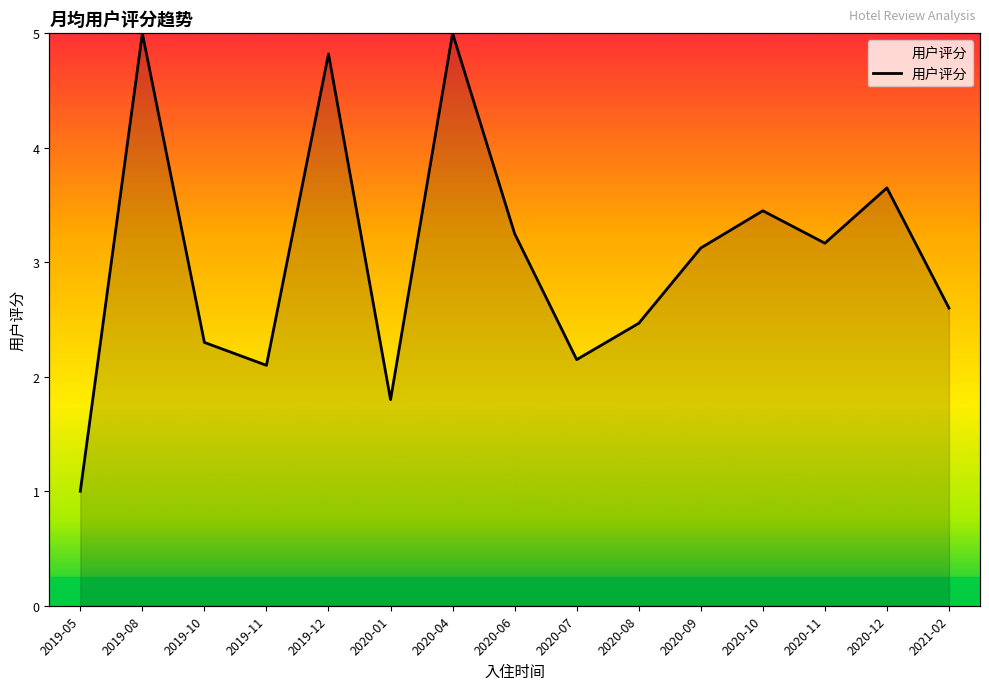

Reading right to left, what are all the values shown in this chart?

2021-02=2.6	2020-12=3.6	2020-11=3.2	2020-10=3.5	2020-09=3.1	2020-08=2.5	2020-07=2.1	2020-06=3.2	2020-04=5.0	2020-01=1.8	2019-12=4.8	2019-11=2.1	2019-10=2.3	2019-08=5.0	2019-05=1.0